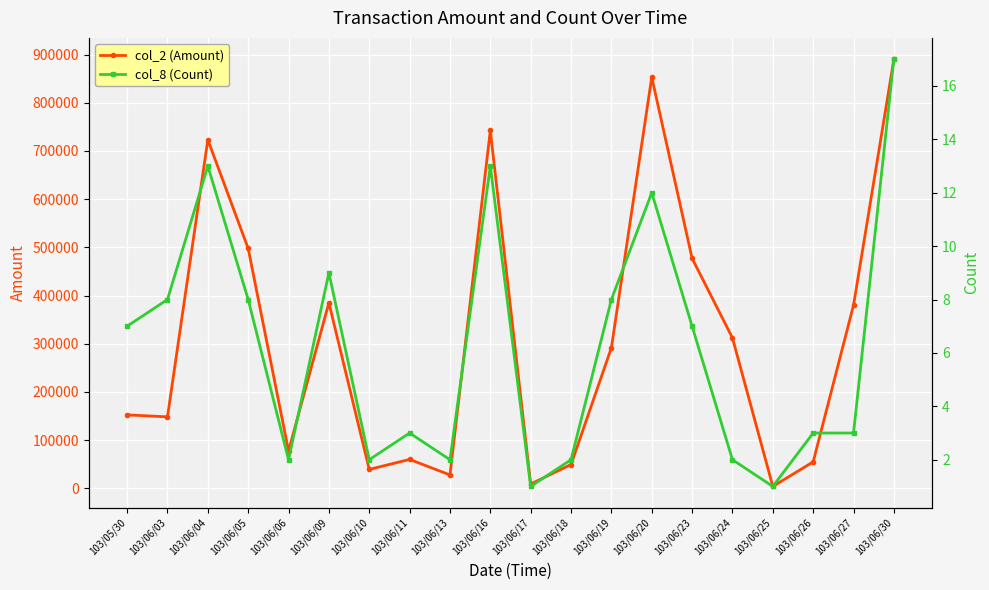

What is the label of the 16th point from the left?

103/06/24